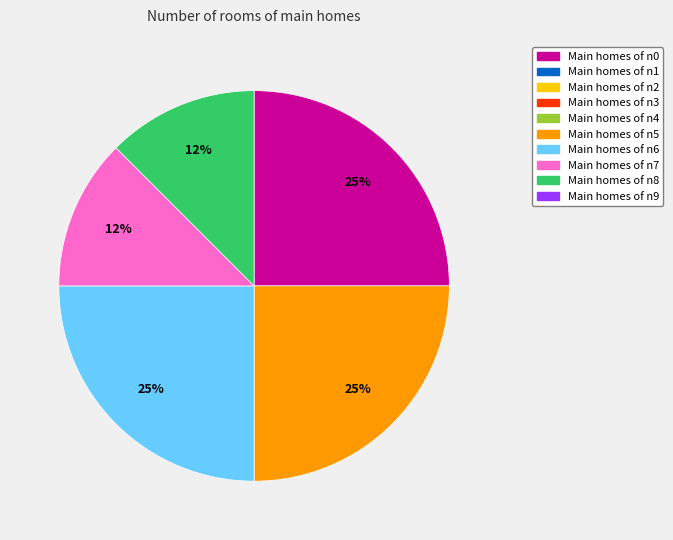

Does any single category account for the majority?

No